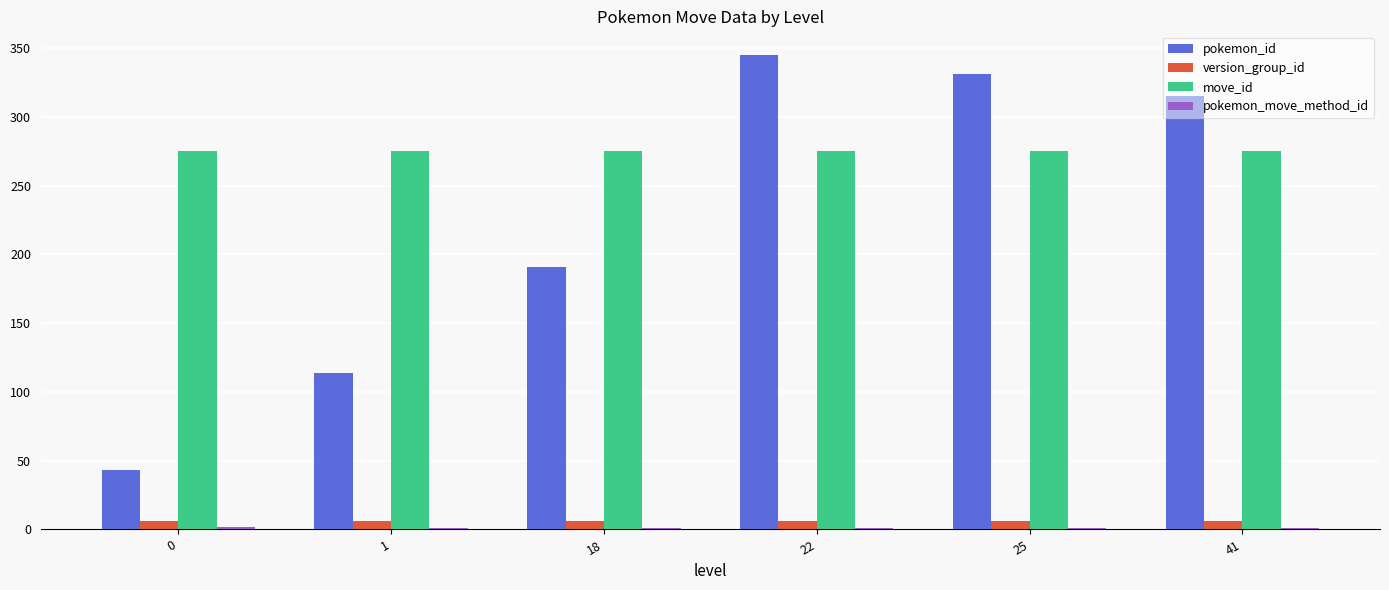

Which series has the widest spread of values?

pokemon_id